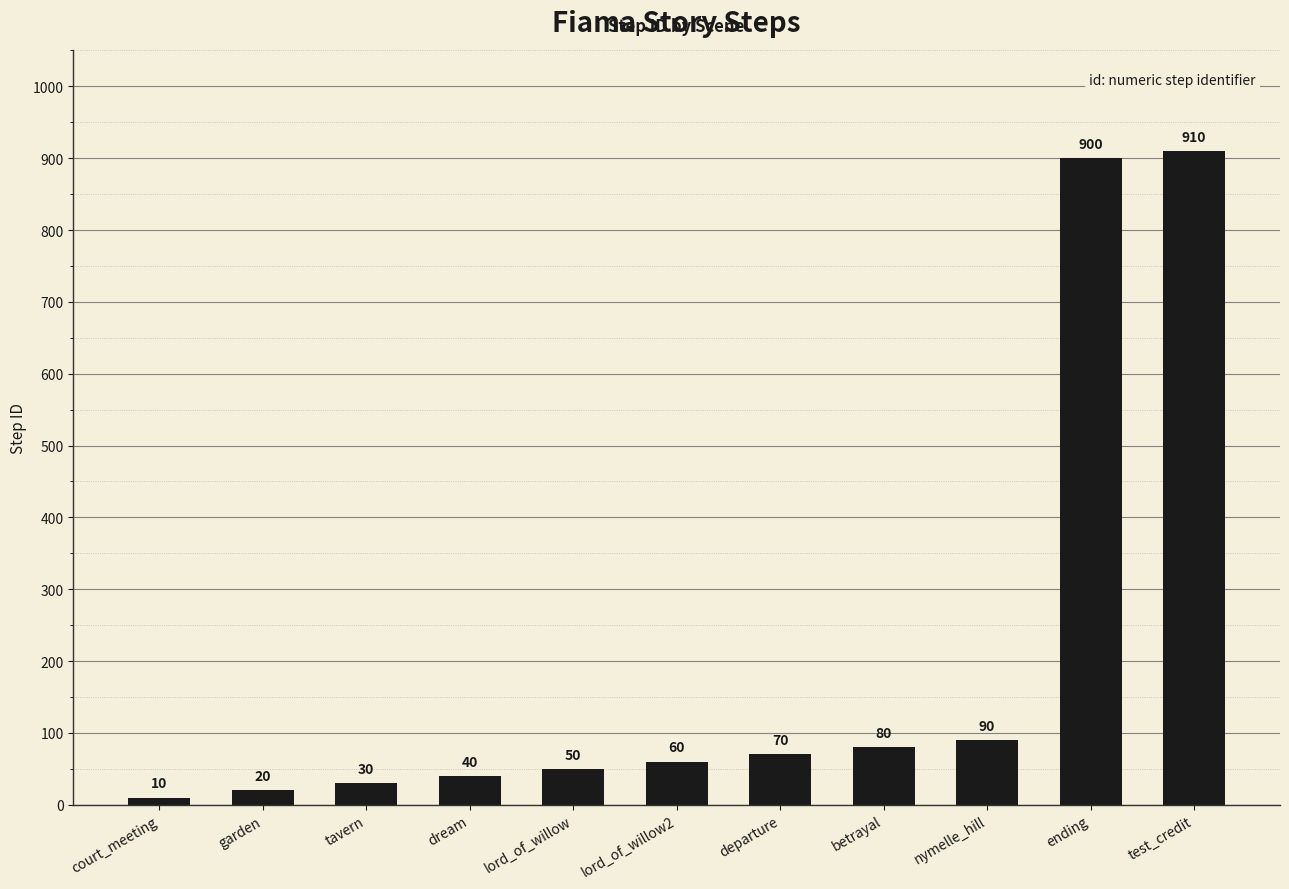

What position from the right is betrayal?

4